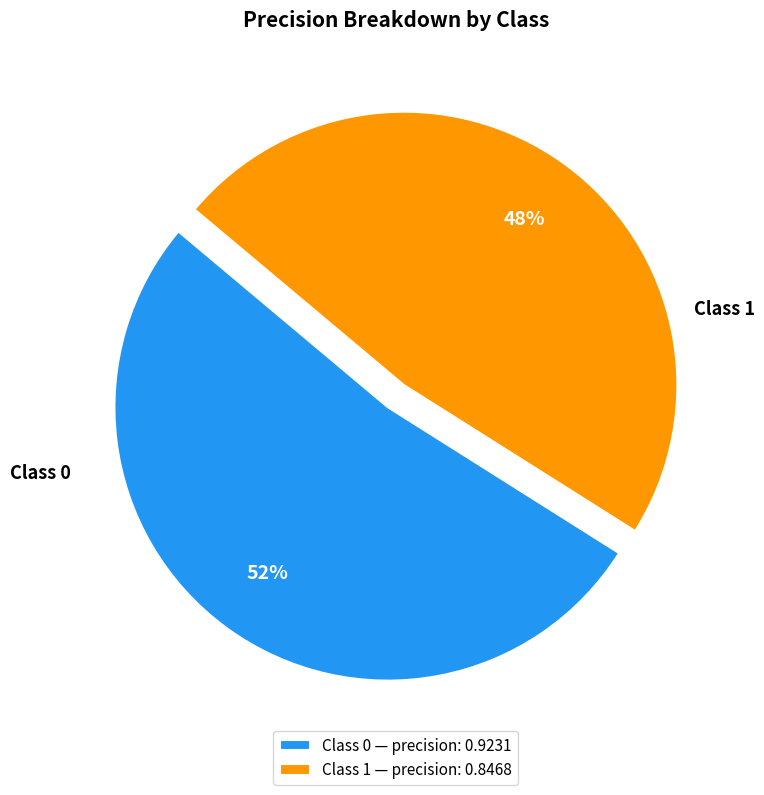

To the nearest percent, what percentage of the pie is Class 1?

48%